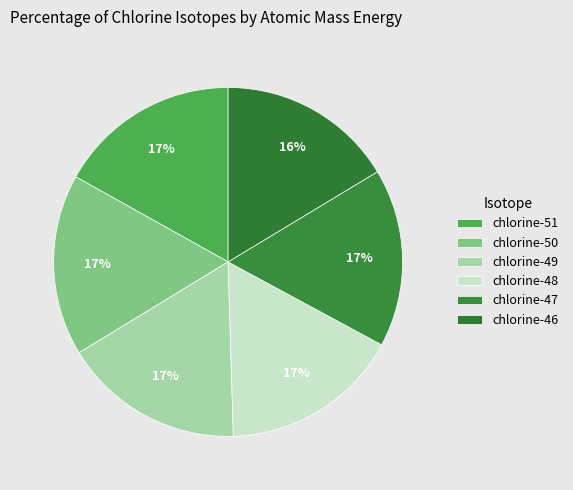

How many segments does this pie chart have?

6